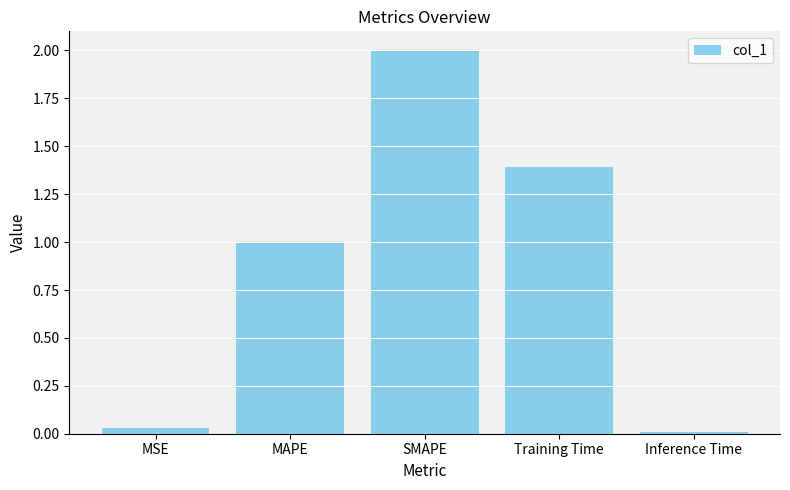

What is the average value?

0.9